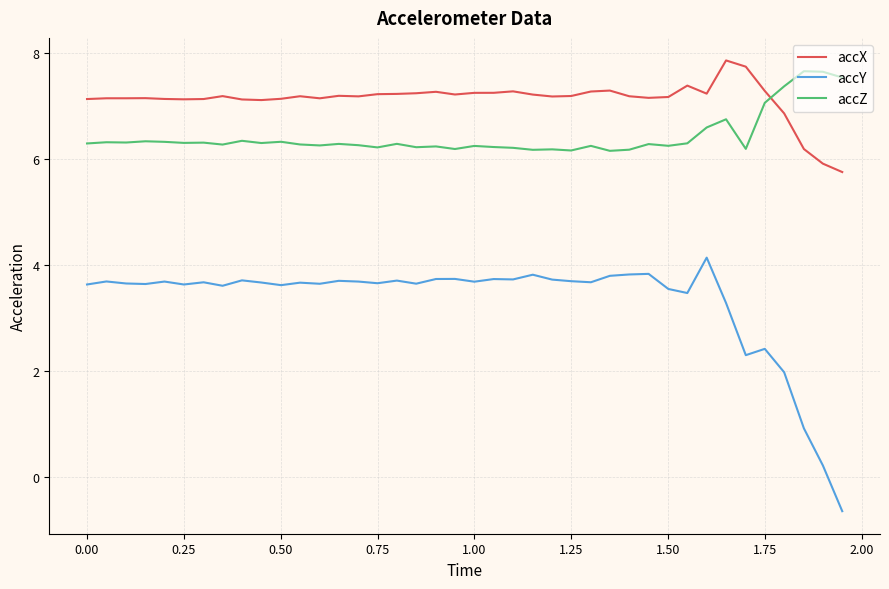

What is the average value of the accY series?

3.3